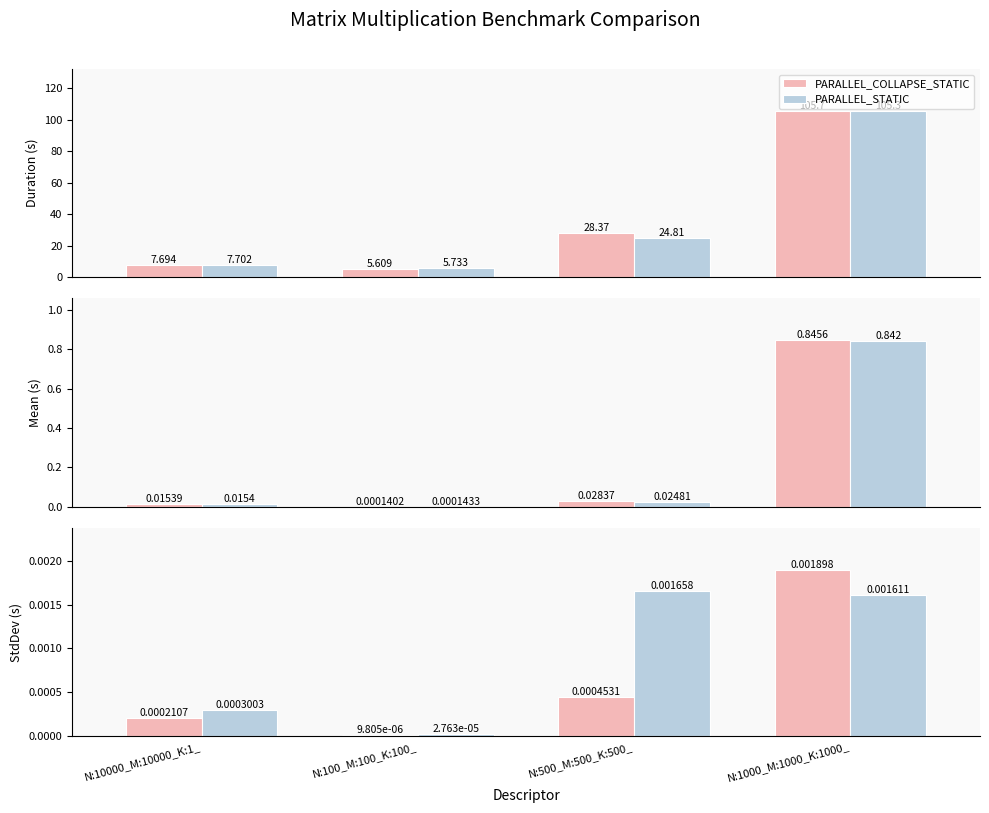

Which has a higher value, N:100_M:100_K:100_ or N:1000_M:1000_K:1000_?

N:1000_M:1000_K:1000_